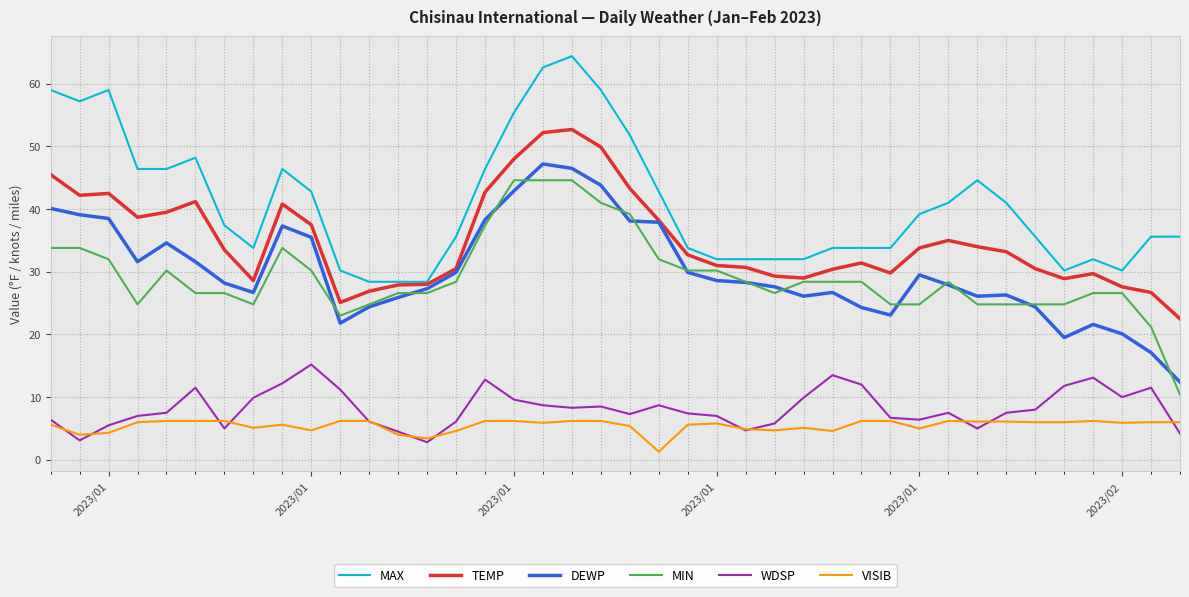

Which series has the largest range (max minus min)?

MAX